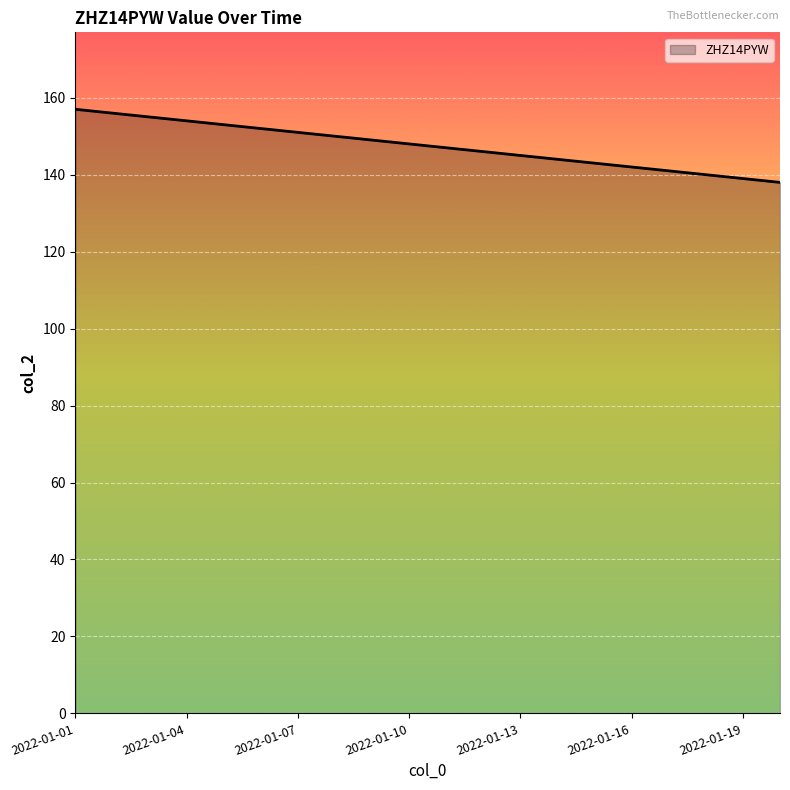

What is the smallest value displayed?

138